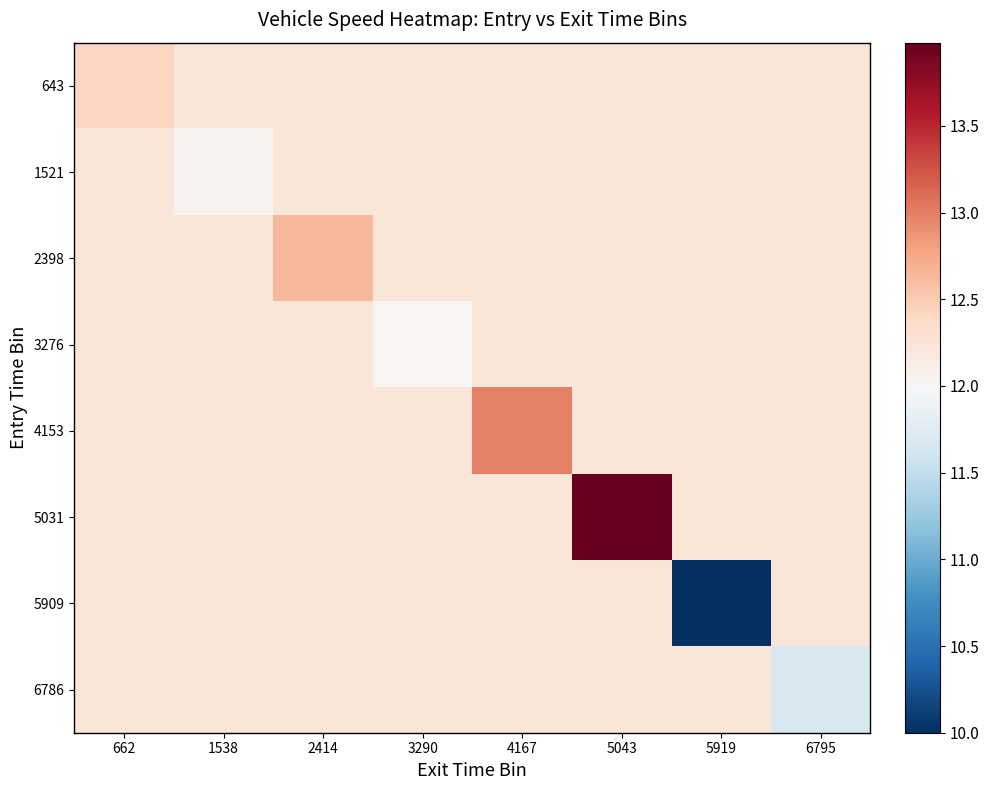

What is the maximum value shown in the chart?

14.0